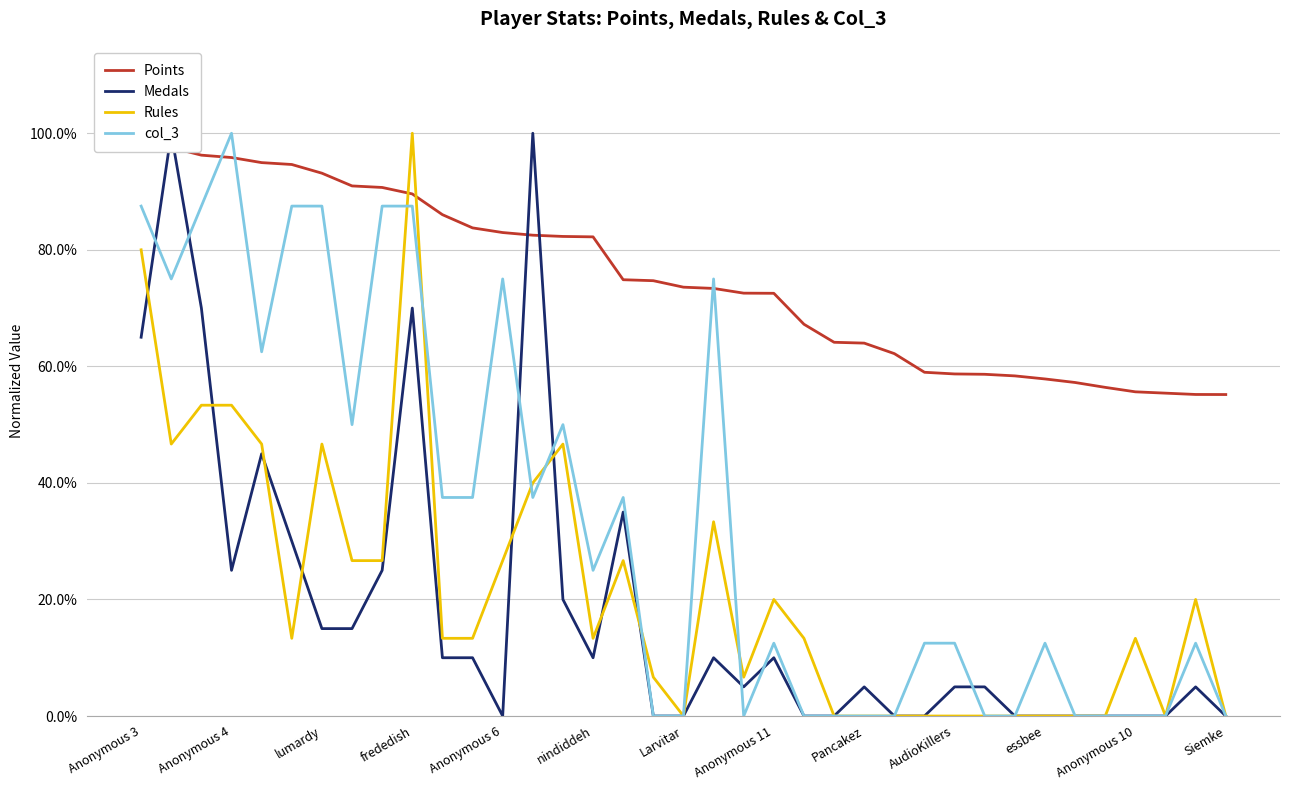

True or false: col_3 has more than 1 interior local peaks.

True